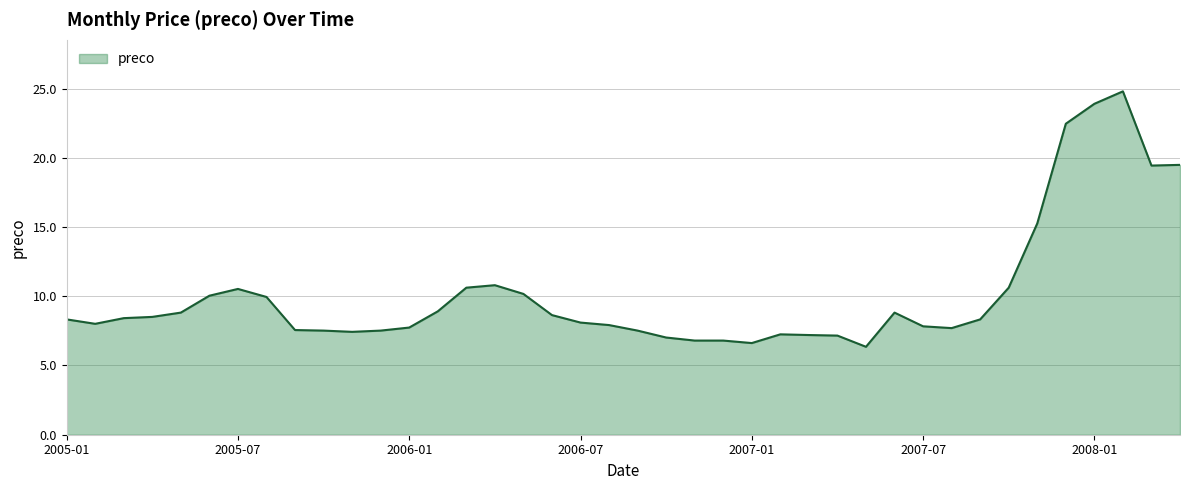

What is the greatest value displayed?

24.8